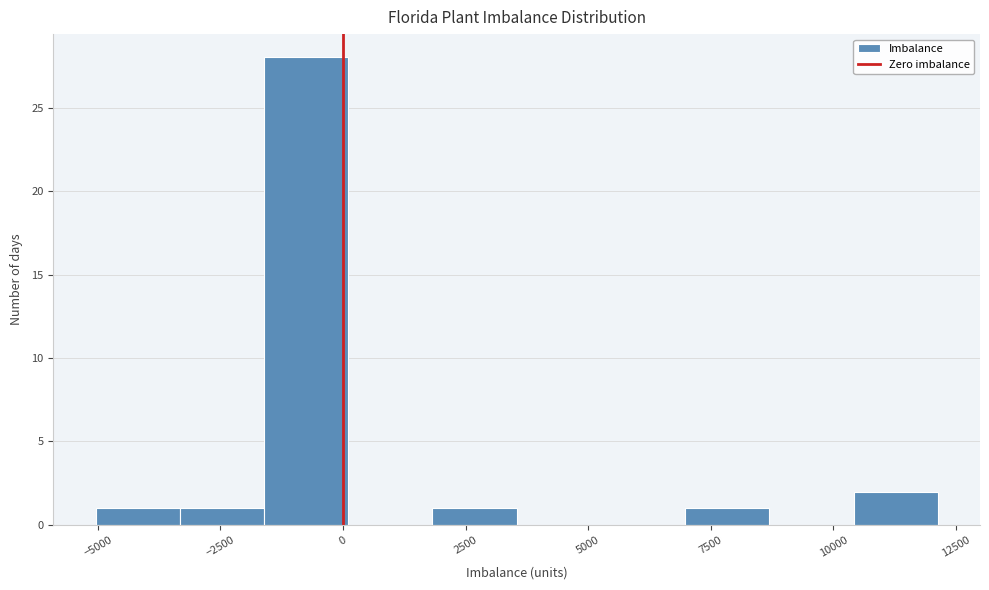

Around what value on the x-axis is the tallest bar? Give the approximate position of its centre, as read against the axis.

-1000